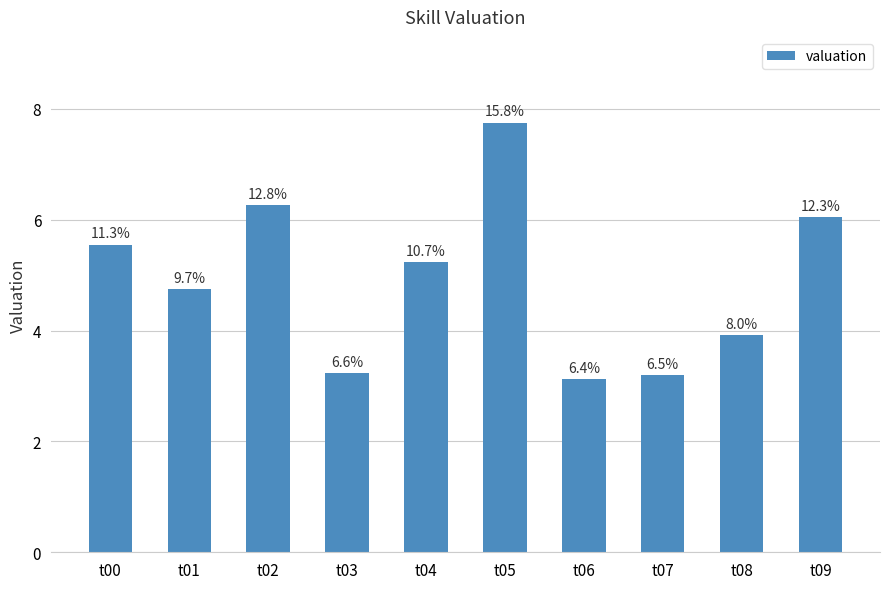

Reading left to right, transcribe all the data shown in this chart.

t00=5.5	t01=4.7	t02=6.3	t03=3.2	t04=5.2	t05=7.8	t06=3.1	t07=3.2	t08=3.9	t09=6.1